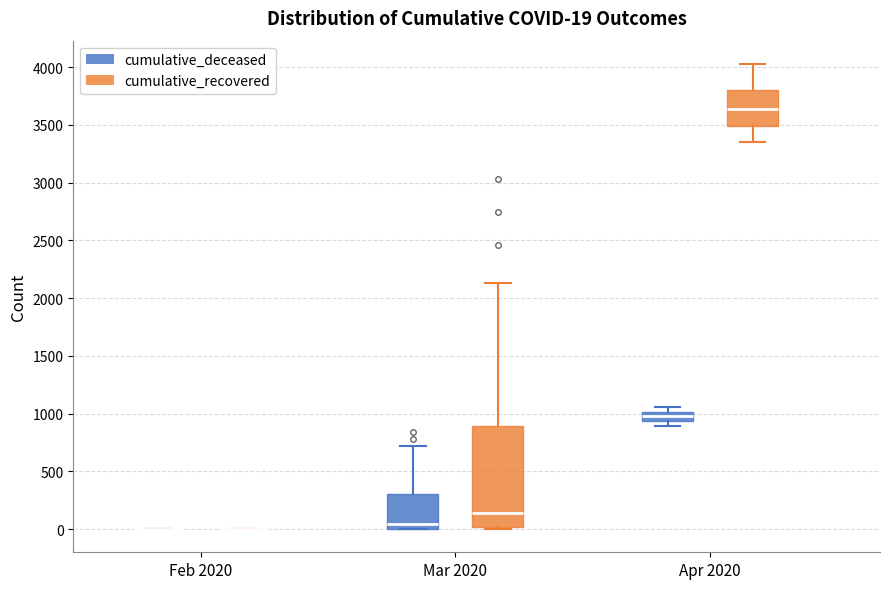

Comparing the boxes themselves (not the whiskers), which one is the tallest?

Mar 2020 (cumulative_recovered)